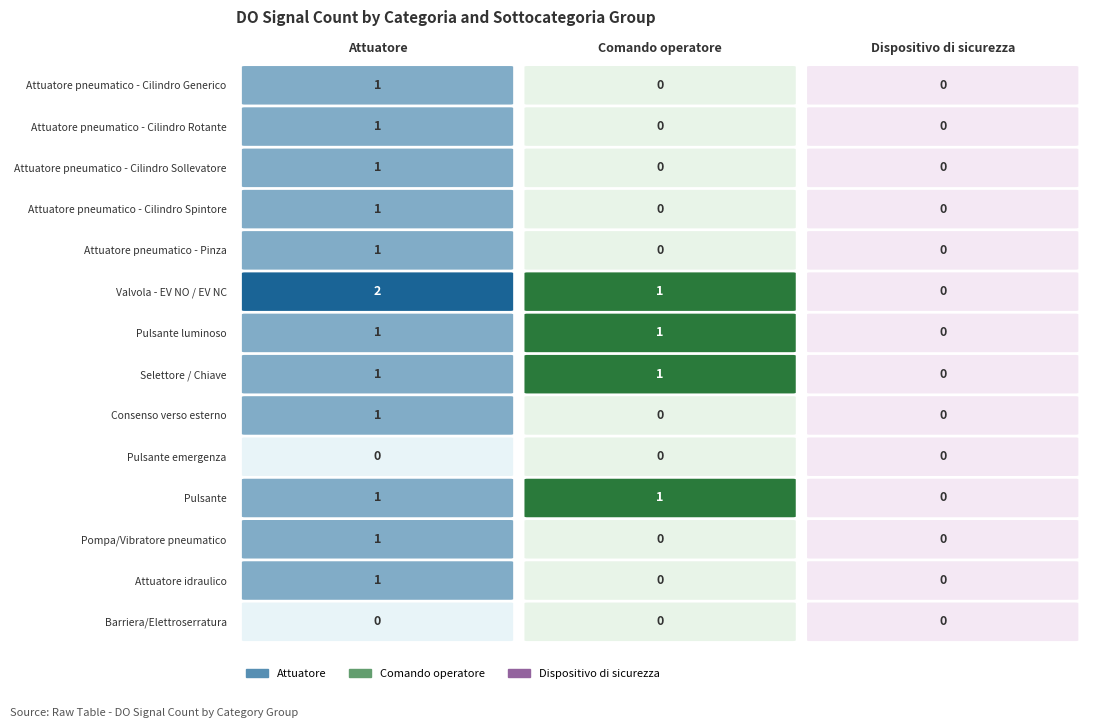

Reading left to right, transcribe all the data shown in this chart.

Attuatore: Attuatore pneumatico - Cilindro Generico=1	Attuatore pneumatico - Cilindro Rotante=1	Attuatore pneumatico - Cilindro Sollevatore=1	Attuatore pneumatico - Cilindro Spintore=1	Attuatore pneumatico - Pinza=1	Valvola - EV NO / EV NC=2	Pulsante luminoso=1	Selettore / Chiave=1	Consenso verso esterno=1	Pulsante emergenza=0	Pulsante=1	Pompa/Vibratore pneumatico=1	Attuatore idraulico=1	Barriera/Elettroserratura=0
Comando operatore: Attuatore pneumatico - Cilindro Generico=0	Attuatore pneumatico - Cilindro Rotante=0	Attuatore pneumatico - Cilindro Sollevatore=0	Attuatore pneumatico - Cilindro Spintore=0	Attuatore pneumatico - Pinza=0	Valvola - EV NO / EV NC=1	Pulsante luminoso=1	Selettore / Chiave=1	Consenso verso esterno=0	Pulsante emergenza=0	Pulsante=1	Pompa/Vibratore pneumatico=0	Attuatore idraulico=0	Barriera/Elettroserratura=0
Dispositivo di sicurezza: Attuatore pneumatico - Cilindro Generico=0	Attuatore pneumatico - Cilindro Rotante=0	Attuatore pneumatico - Cilindro Sollevatore=0	Attuatore pneumatico - Cilindro Spintore=0	Attuatore pneumatico - Pinza=0	Valvola - EV NO / EV NC=0	Pulsante luminoso=0	Selettore / Chiave=0	Consenso verso esterno=0	Pulsante emergenza=0	Pulsante=0	Pompa/Vibratore pneumatico=0	Attuatore idraulico=0	Barriera/Elettroserratura=0